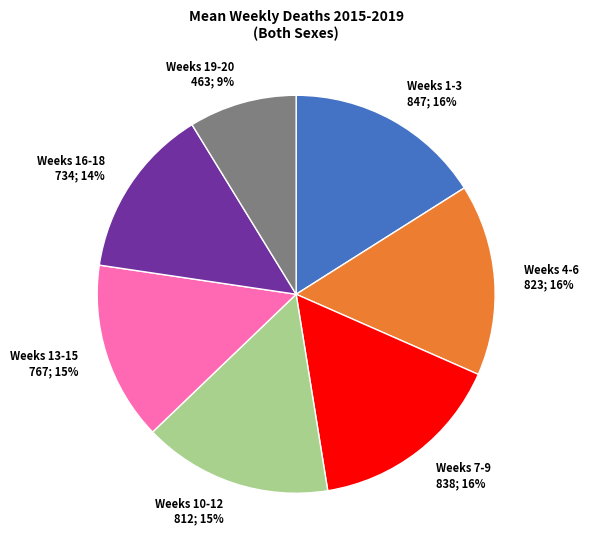

What percentage is the Weeks 16-18 734; 14% slice, to the nearest percent?

14%